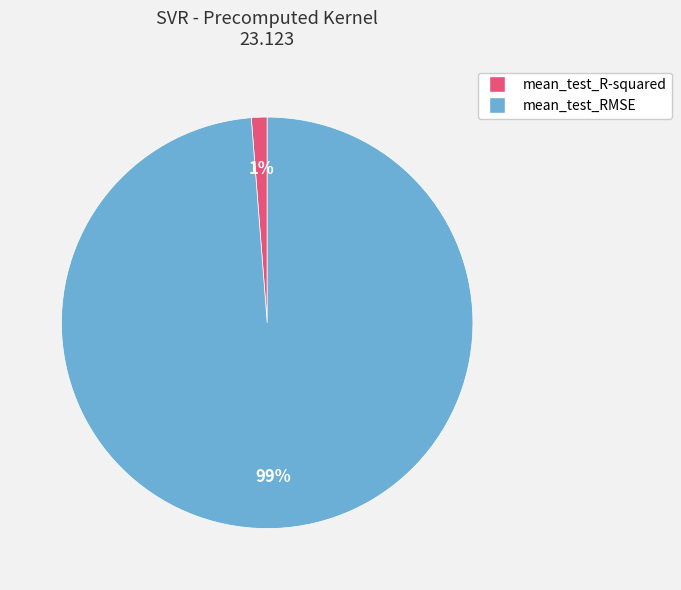

What percentage is the mean_test_RMSE slice, to the nearest percent?

99%